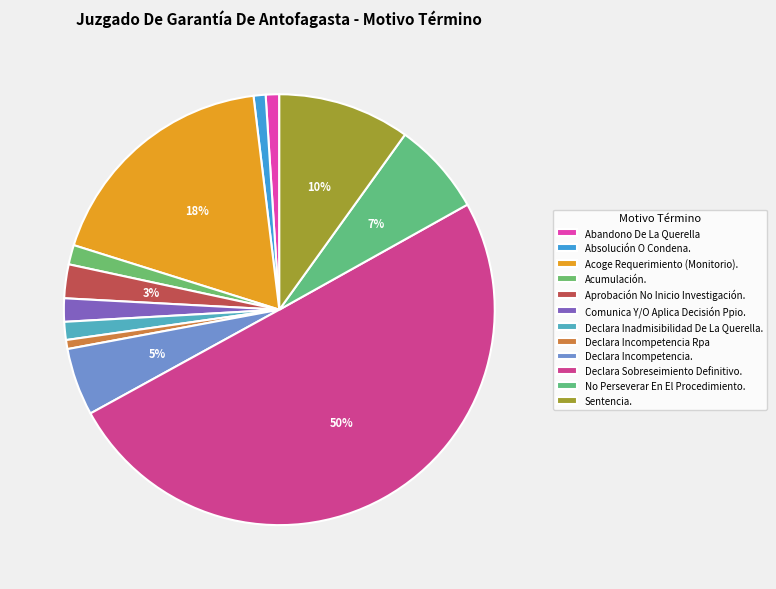

How many segments does this pie chart have?

12